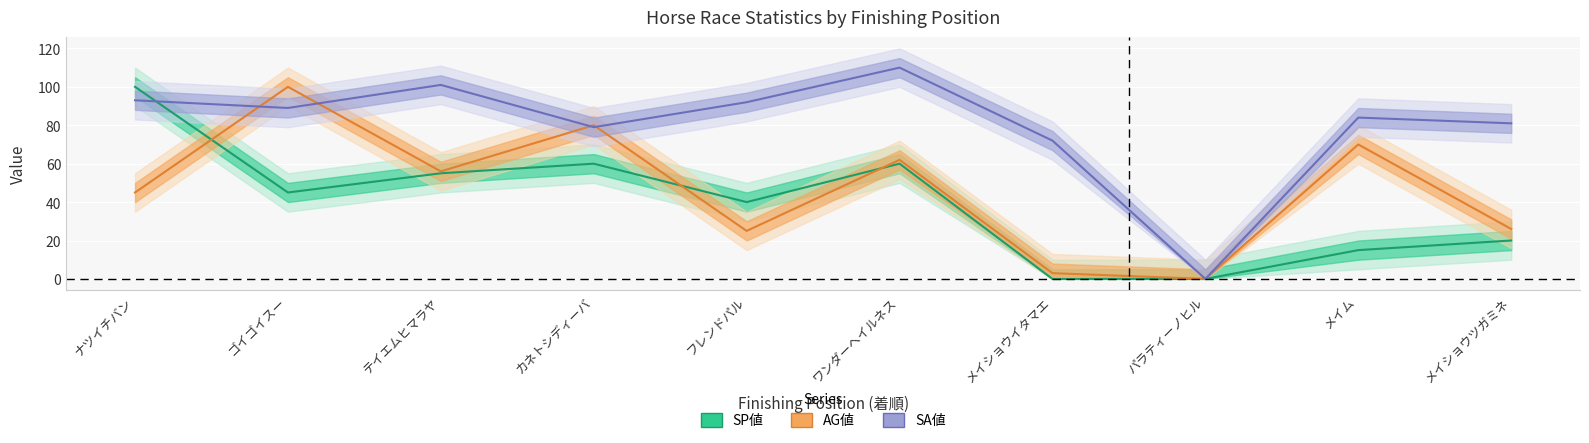

What is the label of the 9th point from the right?

ゴイゴイスー